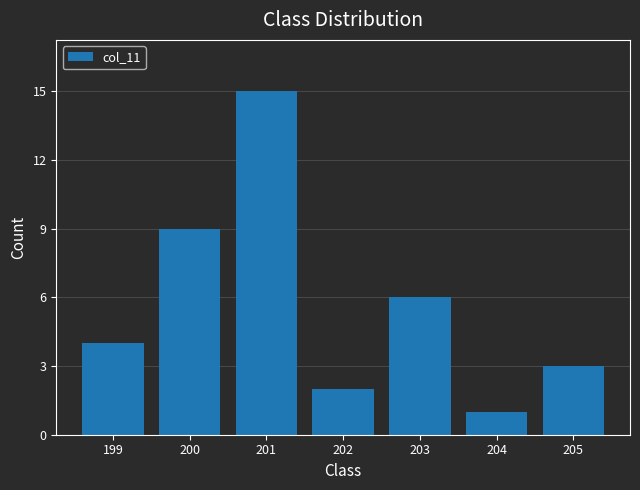

Reading left to right, what are all the values shown in this chart?

199=4	200=9	201=15	202=2	203=6	204=1	205=3